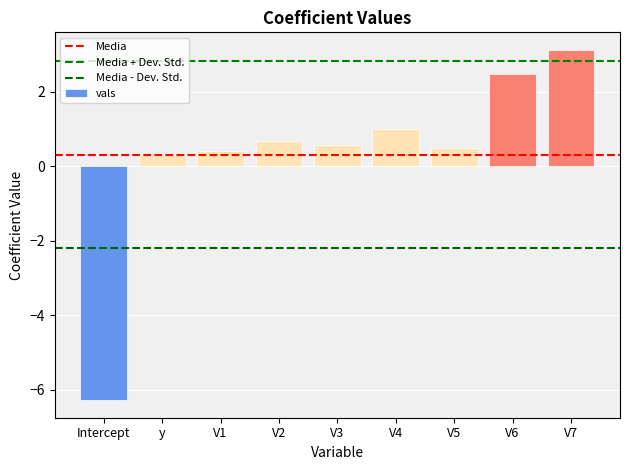

Are the bars grouped side by side (vs. stacked)?

No